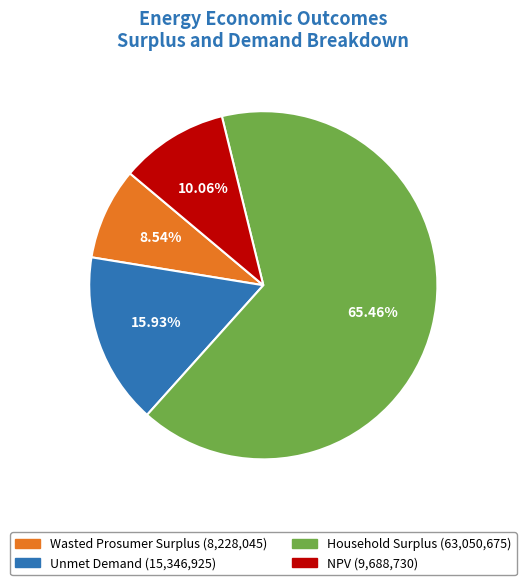

What percentage is NOT represented by Household Surplus?

34.5%